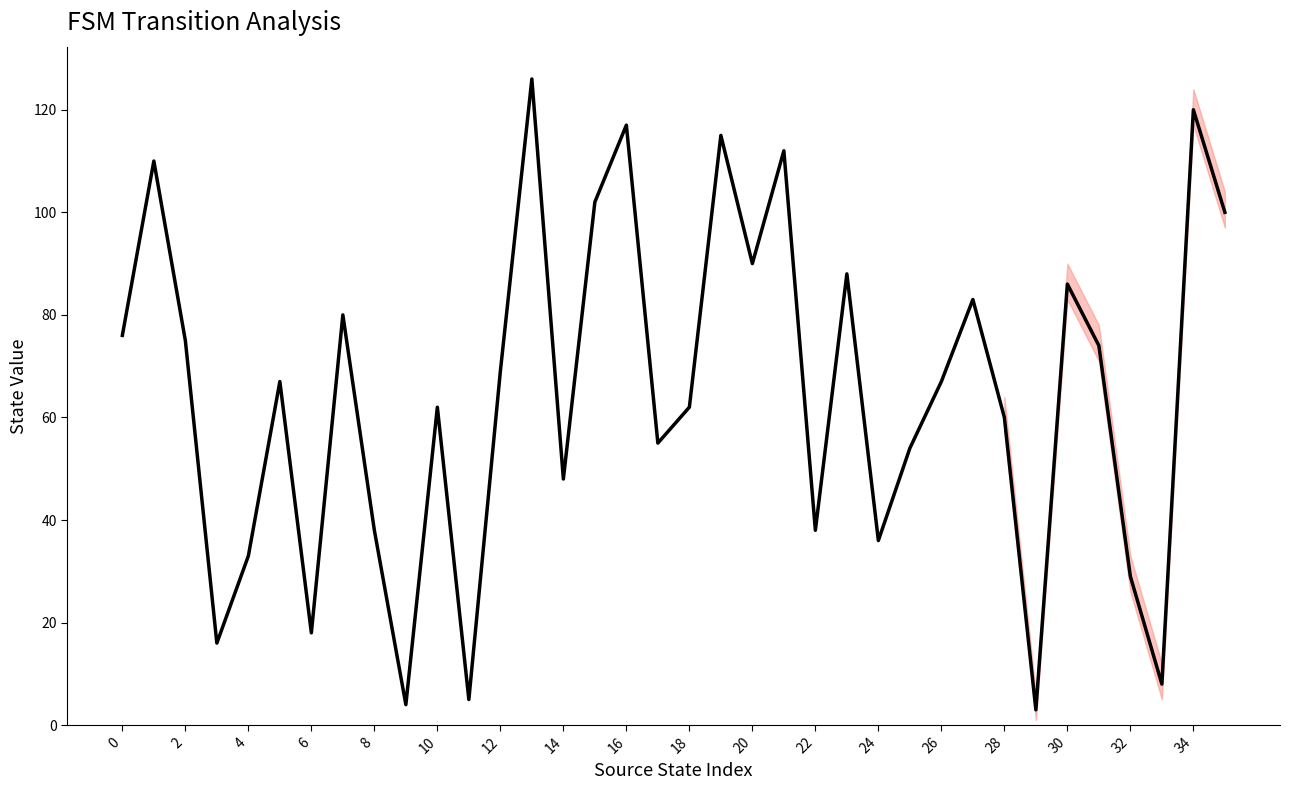

What is the greatest value displayed?

126